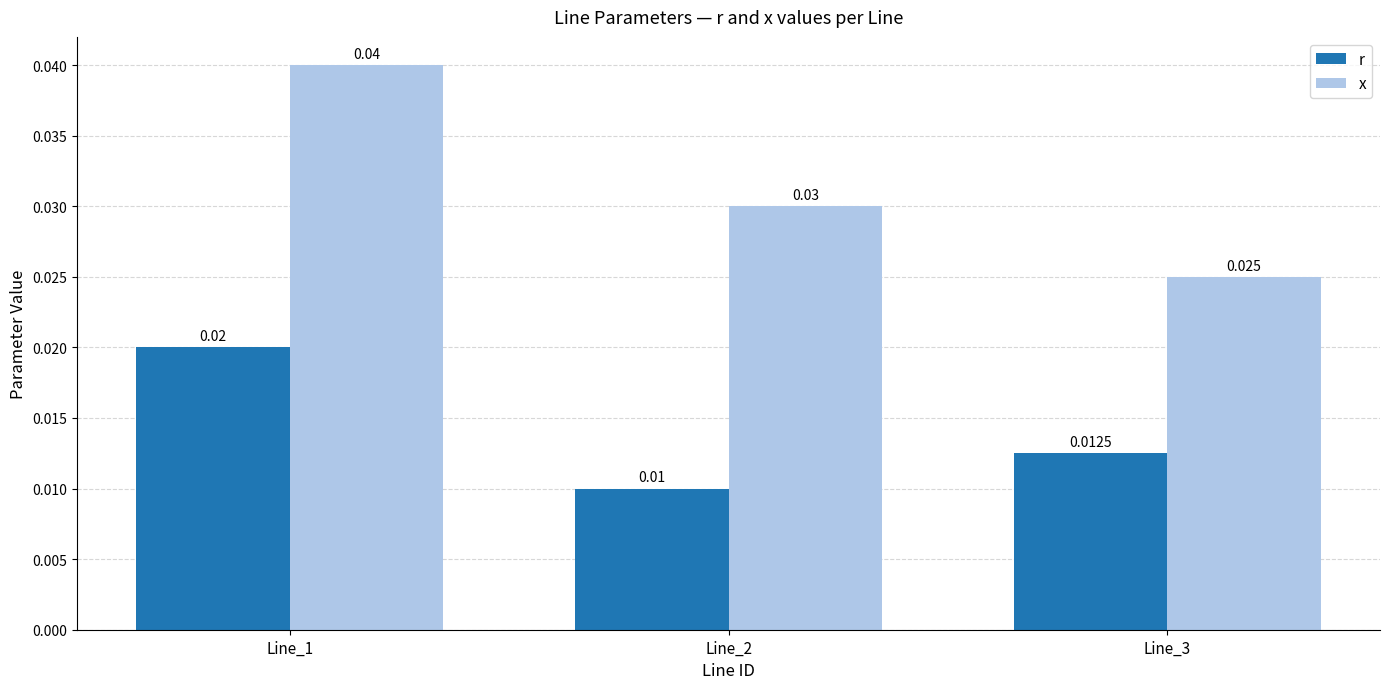

Which label corresponds to the smallest value in the chart?

Line_2